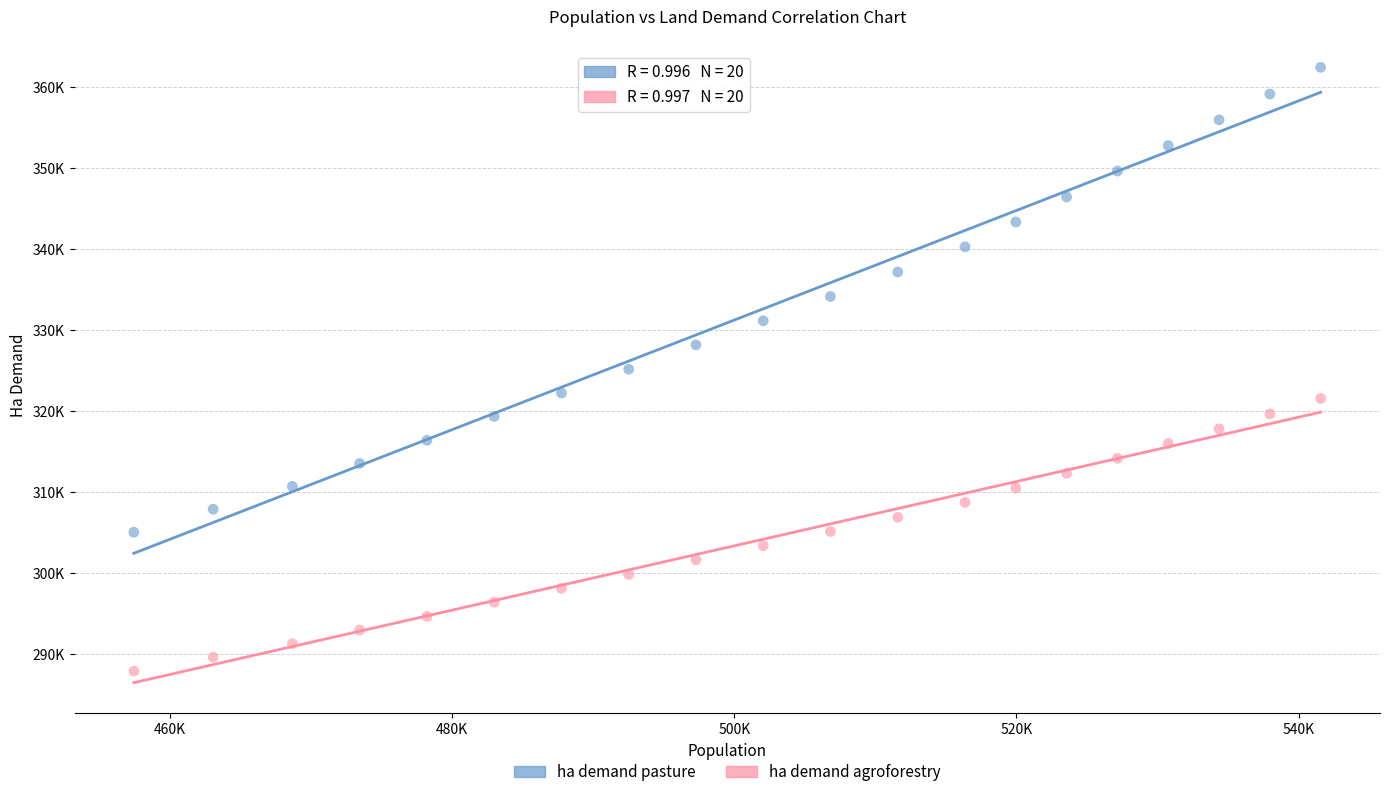

What are all the series names shown in the legend?

ha demand pasture, ha demand agroforestry